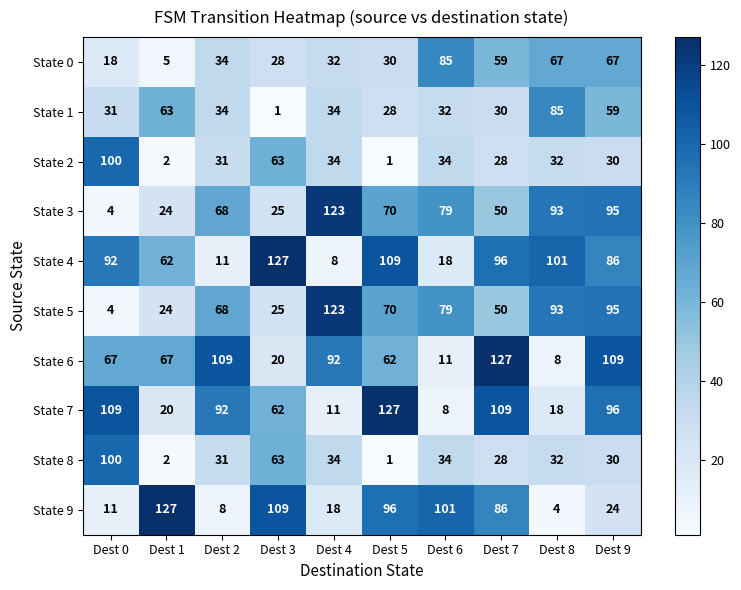

True or false: State 2 has a value of 55 at Dest 4.

False